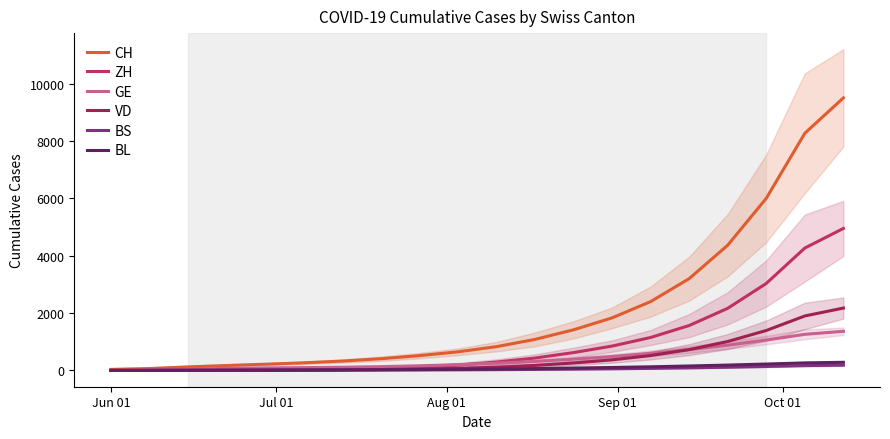

What is the maximum value for BS?

185.0